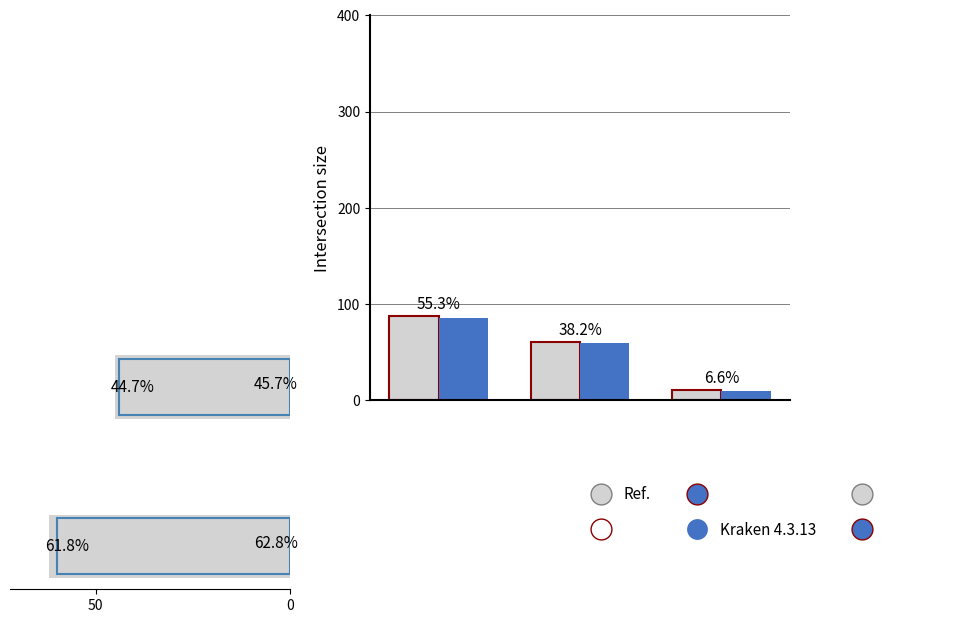

Which series has the largest range (max minus min)?

Ref.